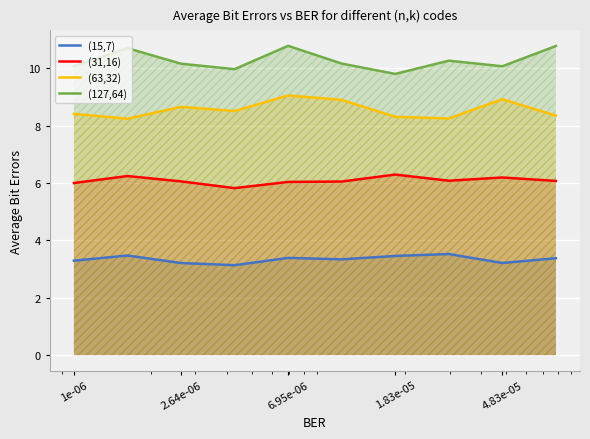

Which series has the largest total across all categories?

(127,64)